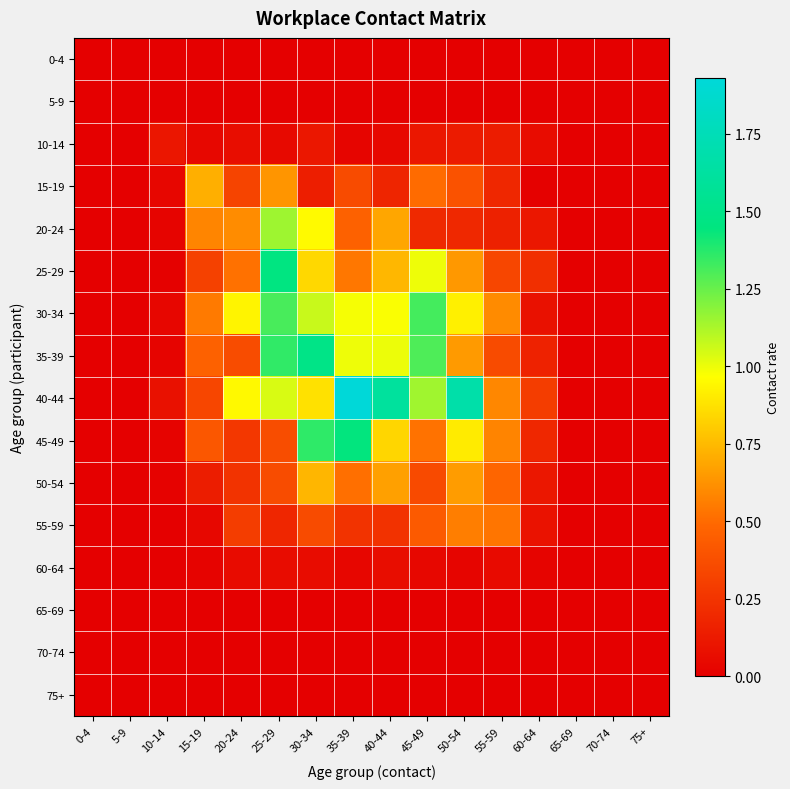

Which series has the largest range (max minus min)?

40-44